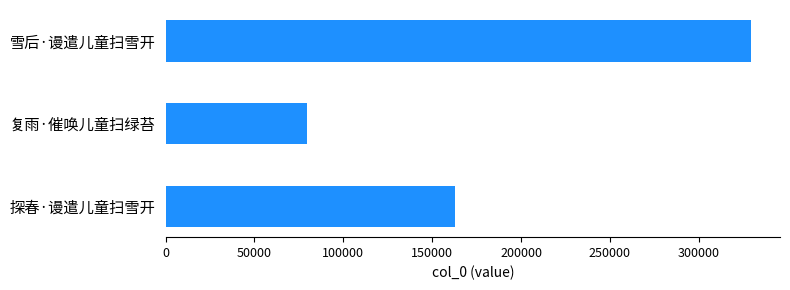

What is the difference between the maximum and minimum values?

249566